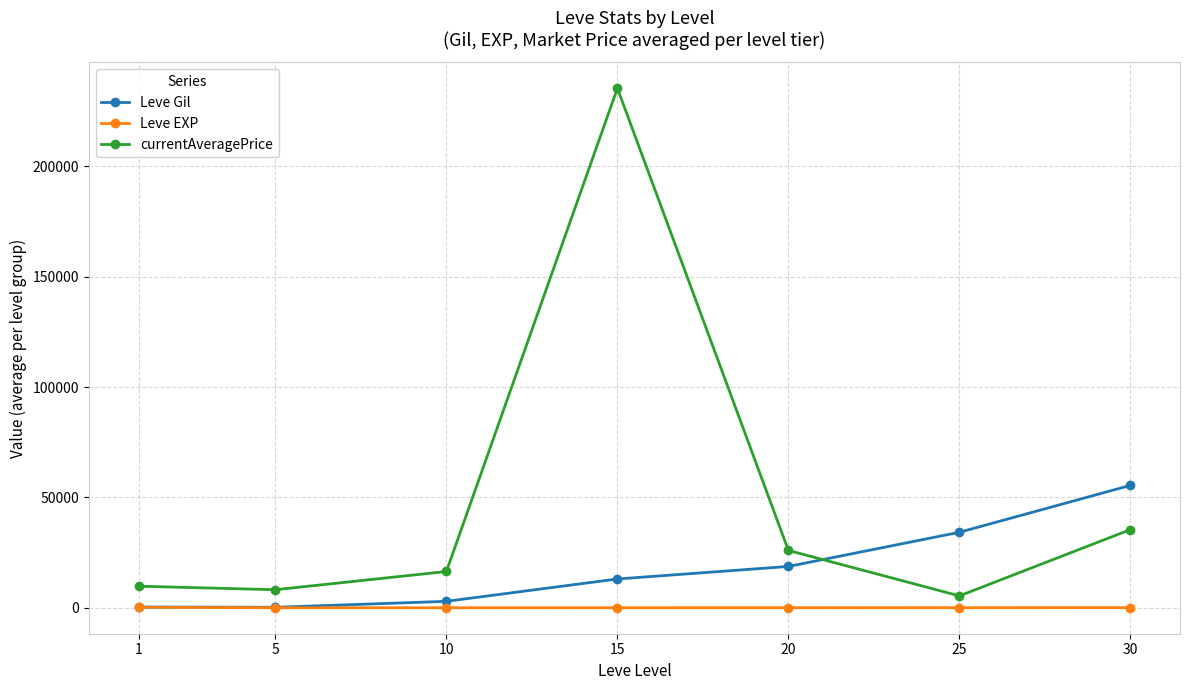

True or false: Leve EXP and currentAveragePrice intersect in this chart.

False